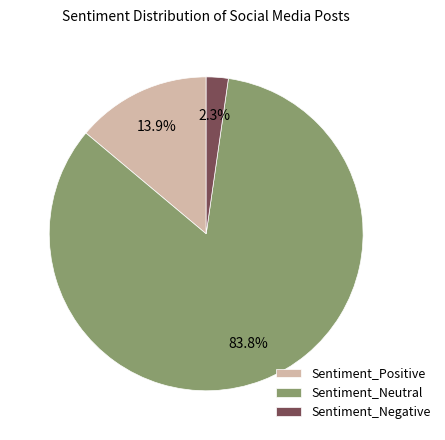

How many segments does this pie chart have?

3